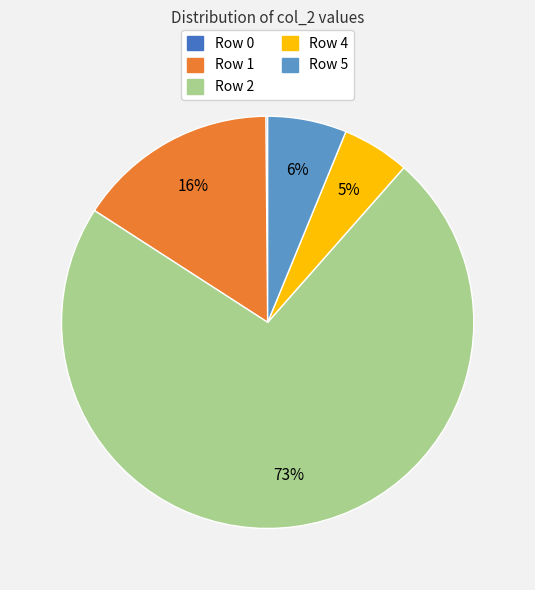

To the nearest percent, what is the average slice percentage?

20%